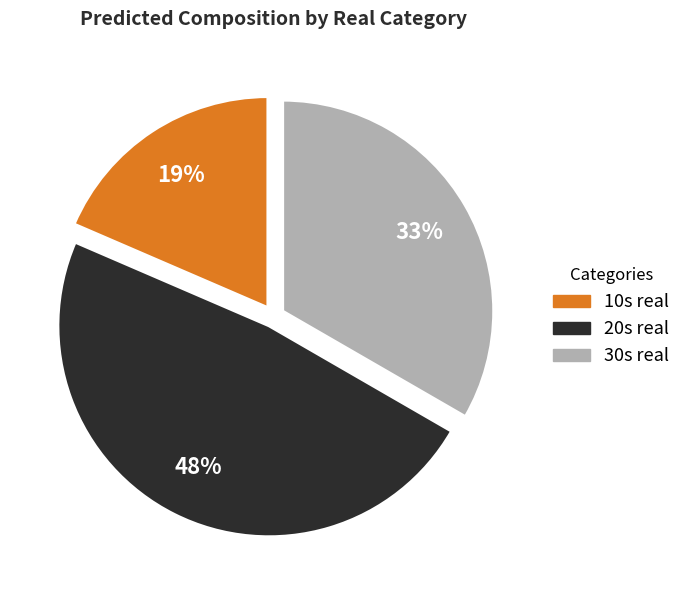

Is there any slice that represents more than half of the pie?

No